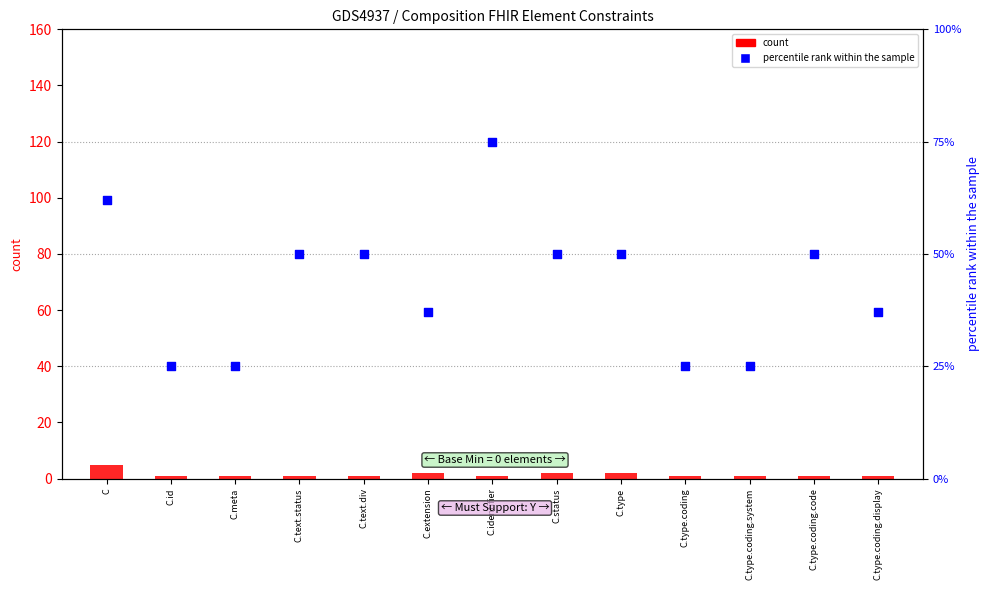

Is the value of percentile rank within the sample at C.type.coding.display greater than the value of count at C.identifier?

Yes